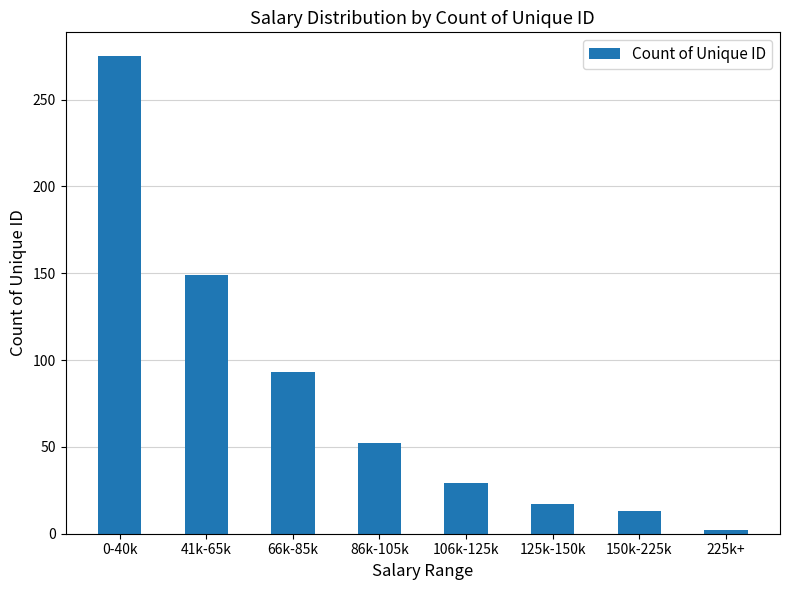

What is the sum of all values?

630